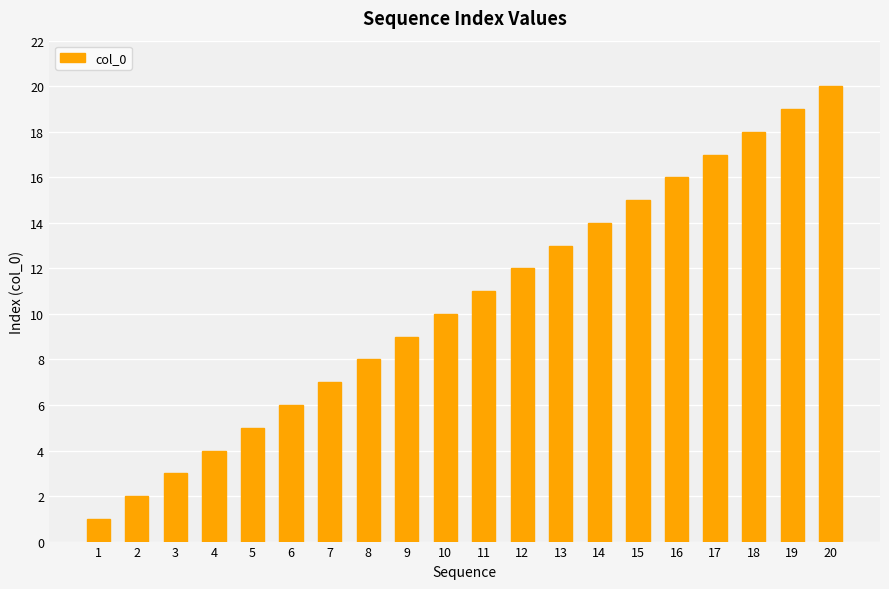

Reading left to right, transcribe all the data shown in this chart.

1	2	3	4	5	6	7	8	9	10	11	12	13	14	15	16	17	18	19	20